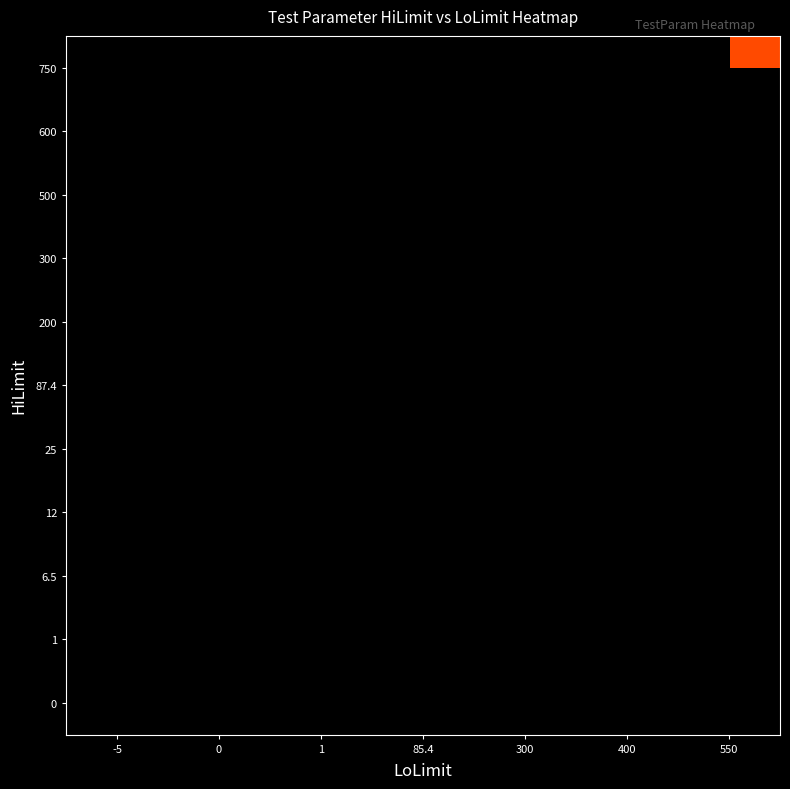

Which has a higher value, 0 or 550?

550